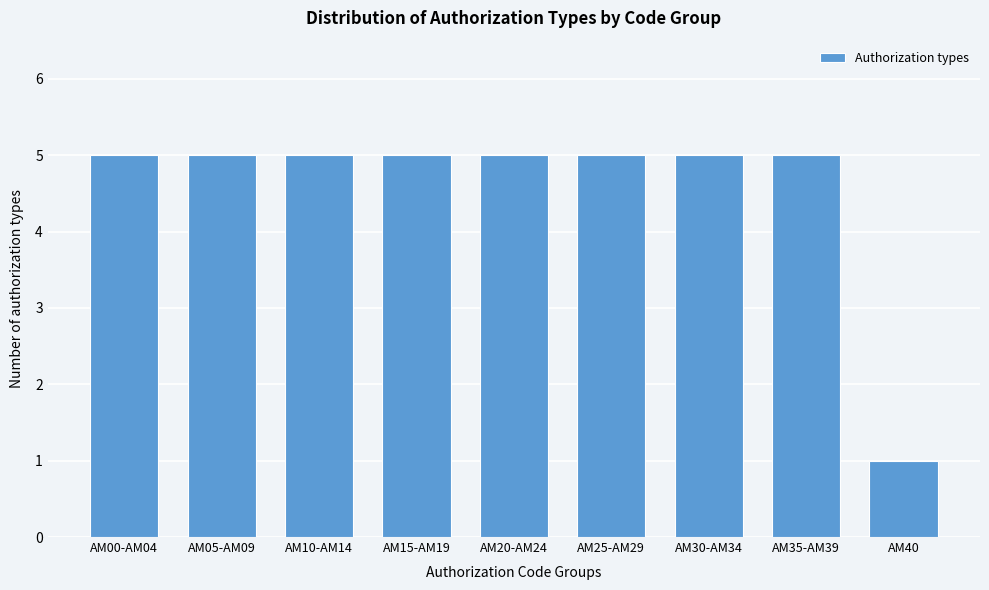

Reading left to right, what are all the values shown in this chart?

AM00-AM04=5	AM05-AM09=5	AM10-AM14=5	AM15-AM19=5	AM20-AM24=5	AM25-AM29=5	AM30-AM34=5	AM35-AM39=5	AM40=1